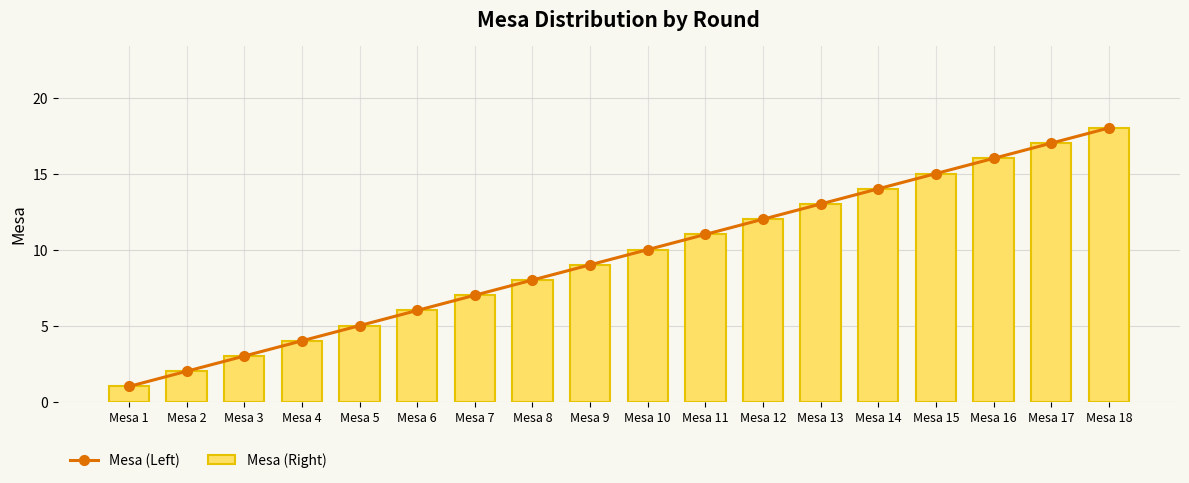

At Mesa 10, list the series in order from largest to smallest.

Mesa (Left), Mesa (Right)